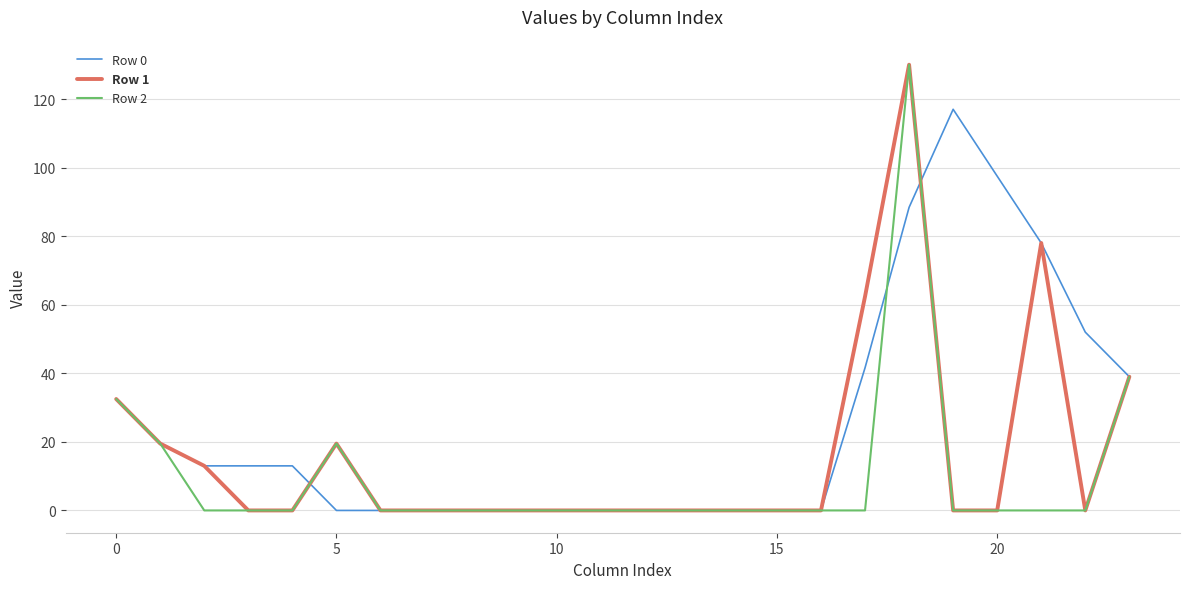

What is the highest value of the Row 1 series?

130.0